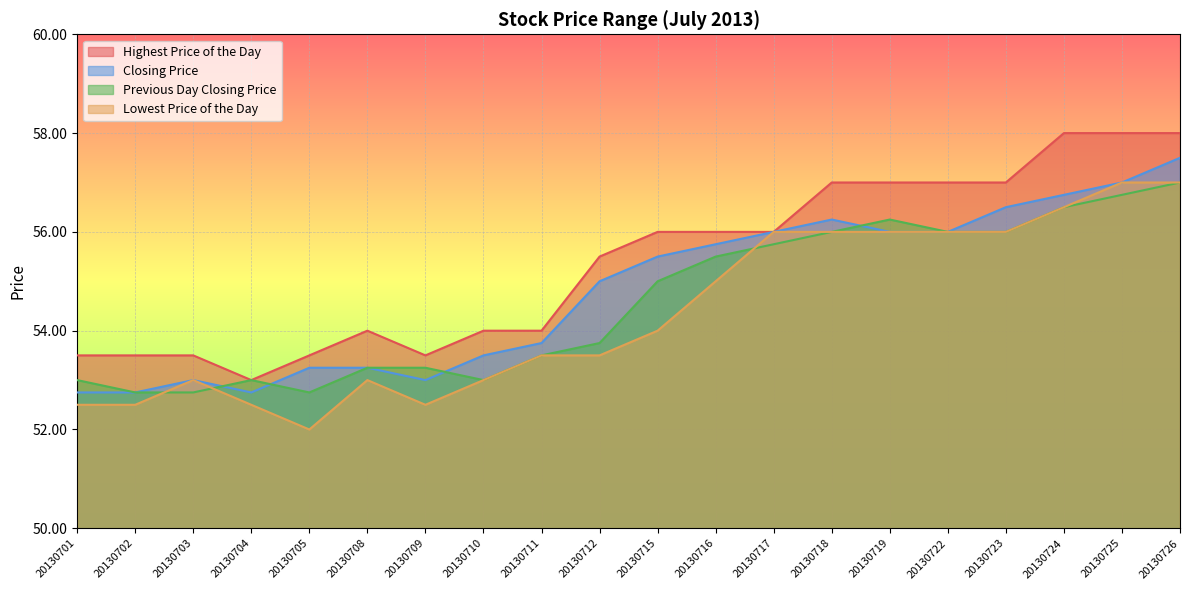

True or false: Lowest Price of the Day and Closing Price cross at least once.

False